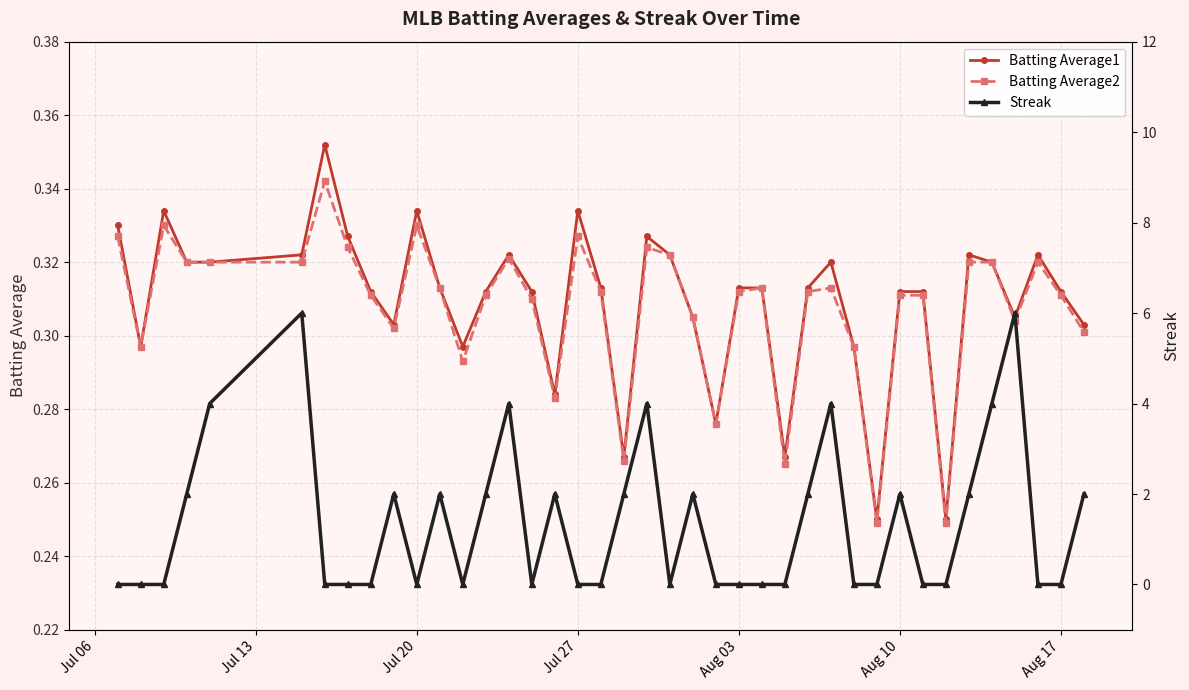

How many lines are shown in the chart?

3